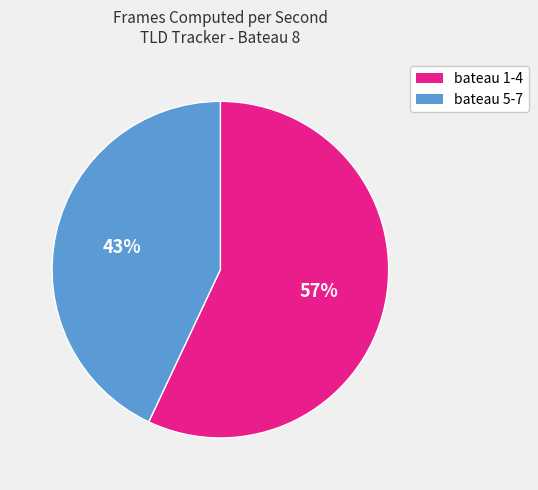

To the nearest percent, what is the difference between the largest and smallest slice percentages?

14%